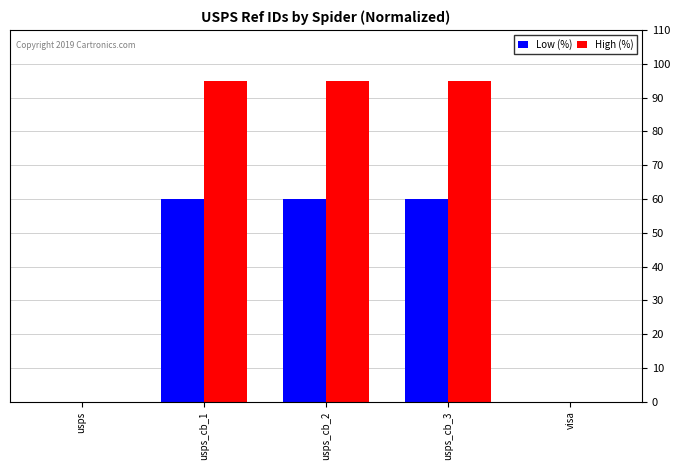

How many groups of bars are there?

5